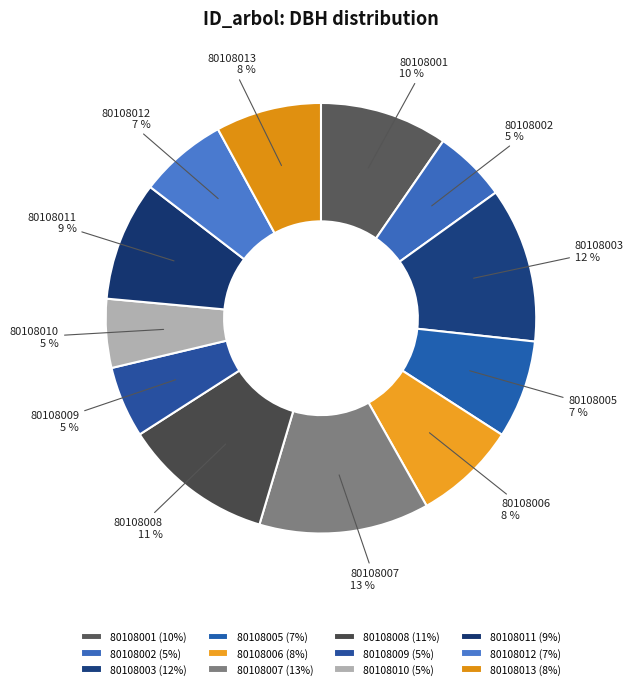

Do 80108002 and 80108006 together represent more than half of the pie?

No